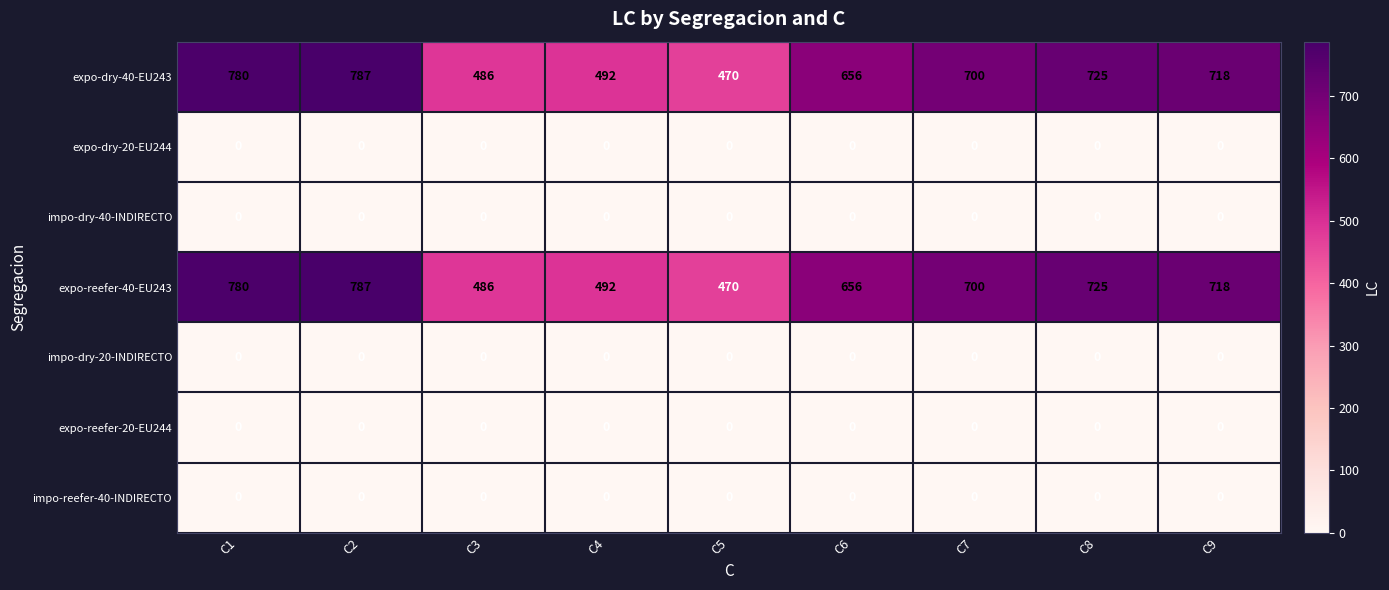

What is the total value across all series at C5?

940